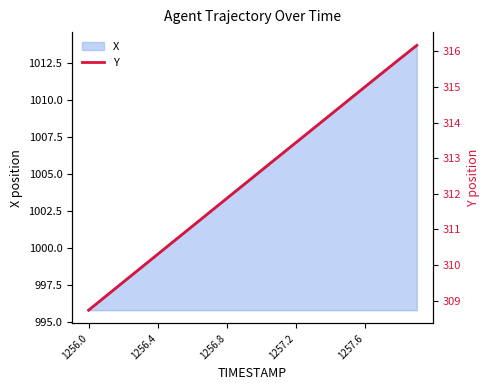

At which label does X reach its minimum?

1256.0